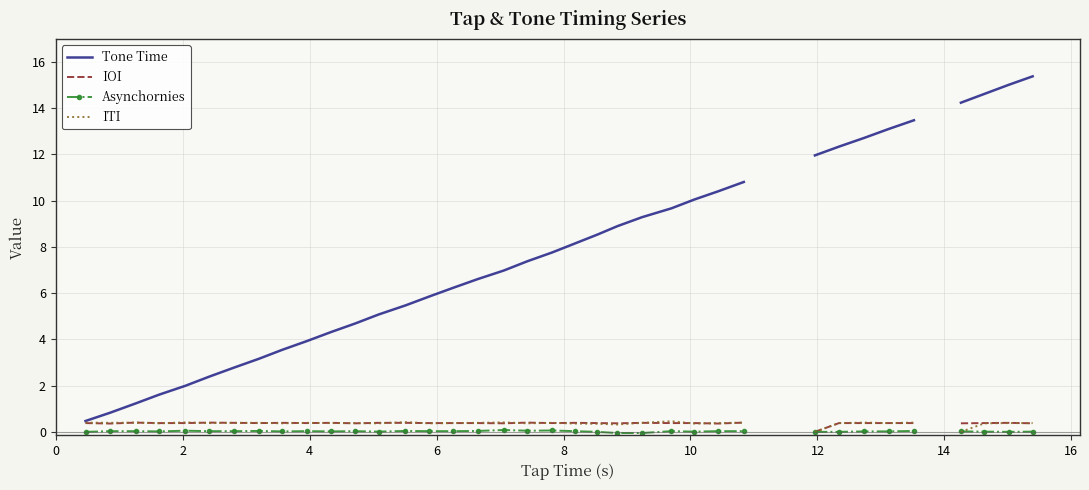

True or false: ITI and Asynchornies intersect in this chart.

True